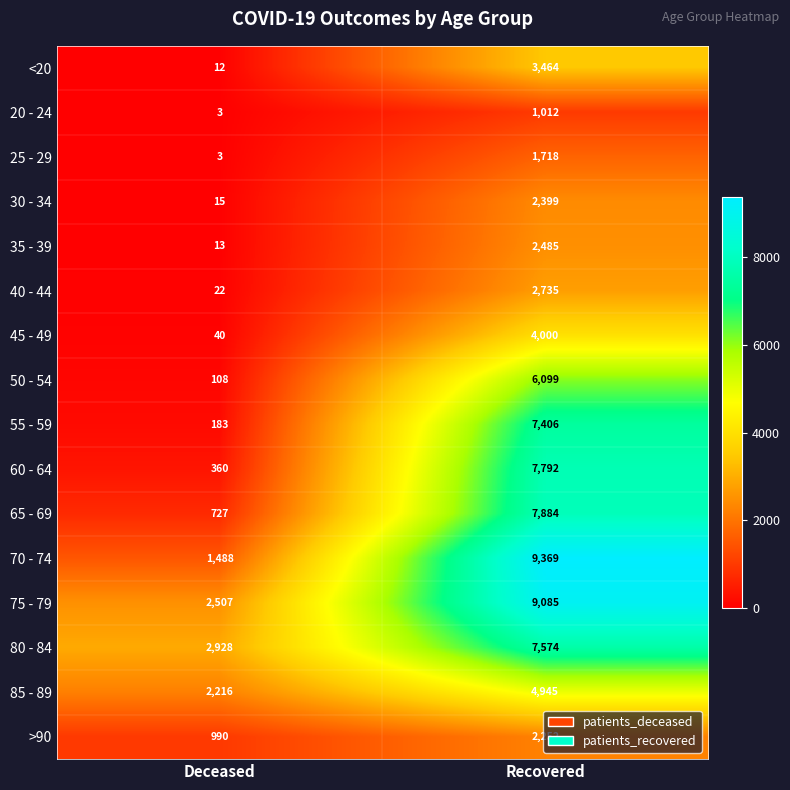

The 70 - 74 series shows 785 at Deceased. True or false?

False